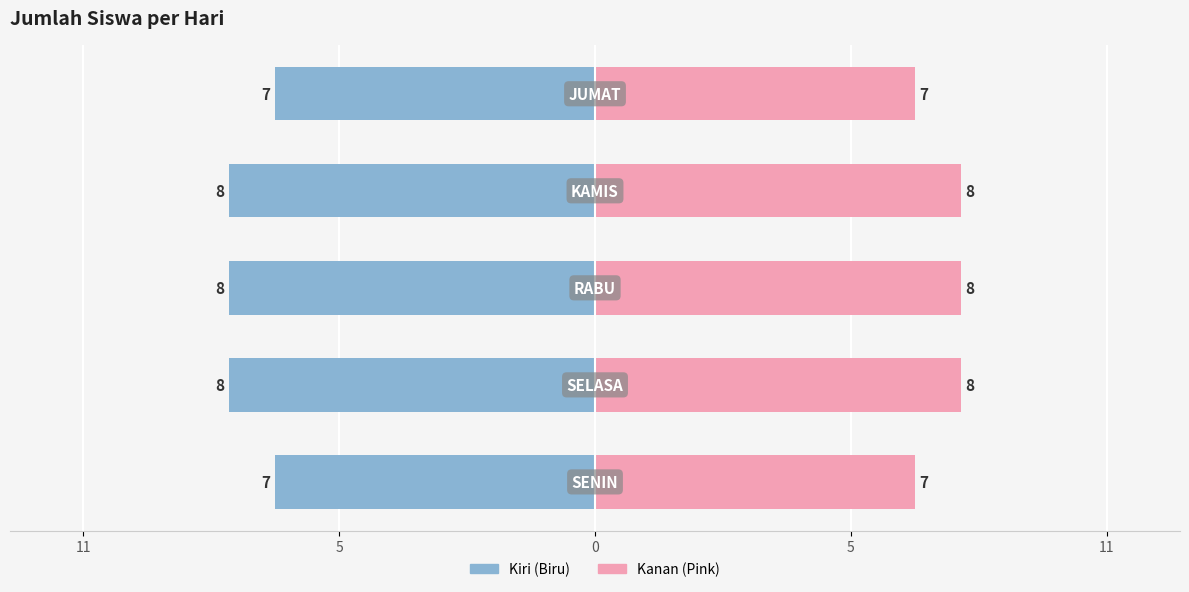

Reading left to right, extract all data points from this chart.

Kiri (Biru): -7	-8	-8	-8	-7
Kanan (Pink): 7	8	8	8	7